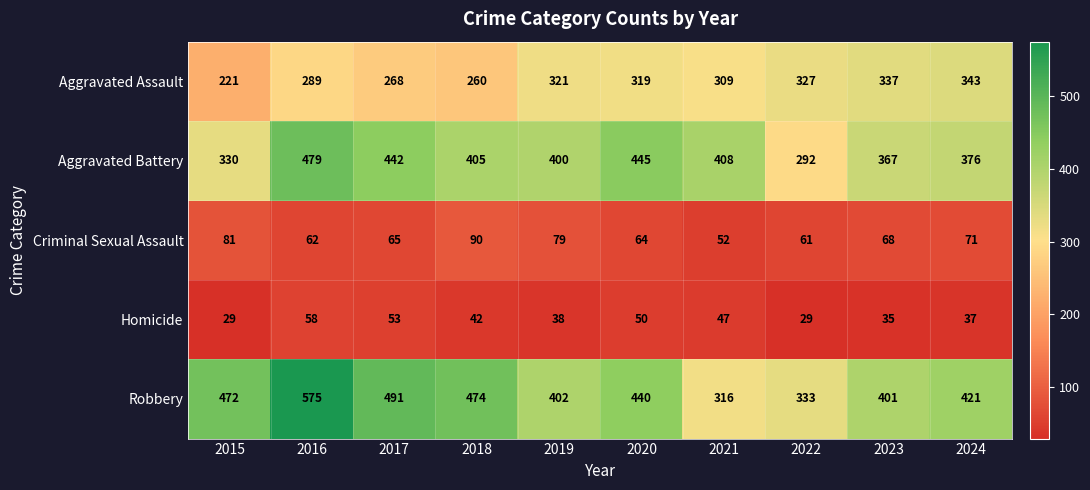

At which label does Robbery first exceed 440?

2015